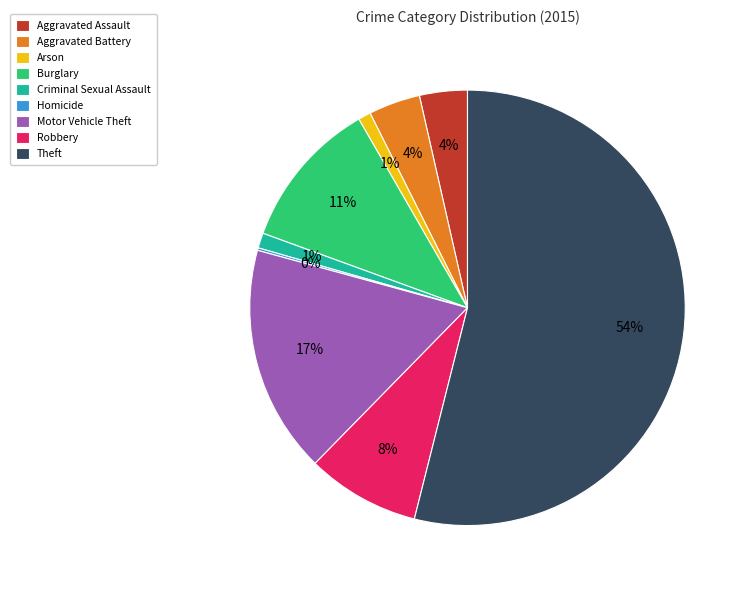

True or false: Arson accounts for 11% of the total.

False